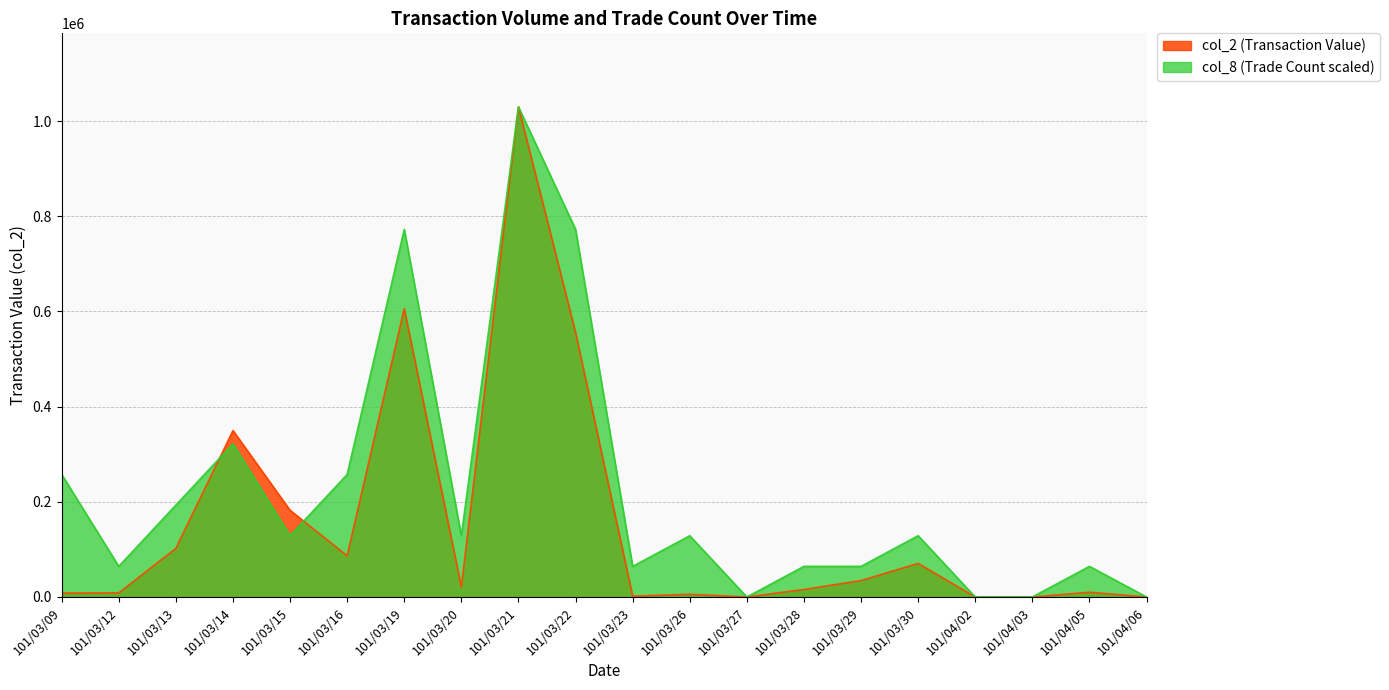

True or false: col_8 has a value of 772455.0 at 101/03/19.

True